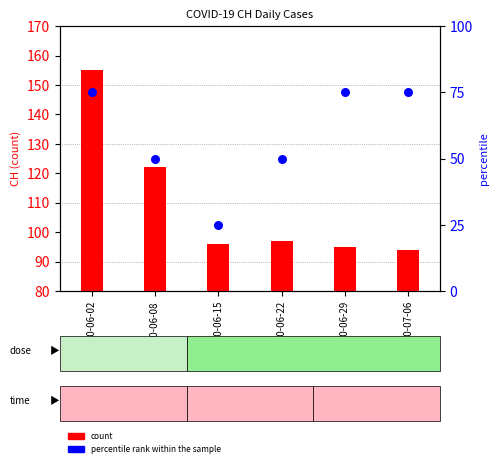

At which category is the sum across all series the highest?

2020-06-02